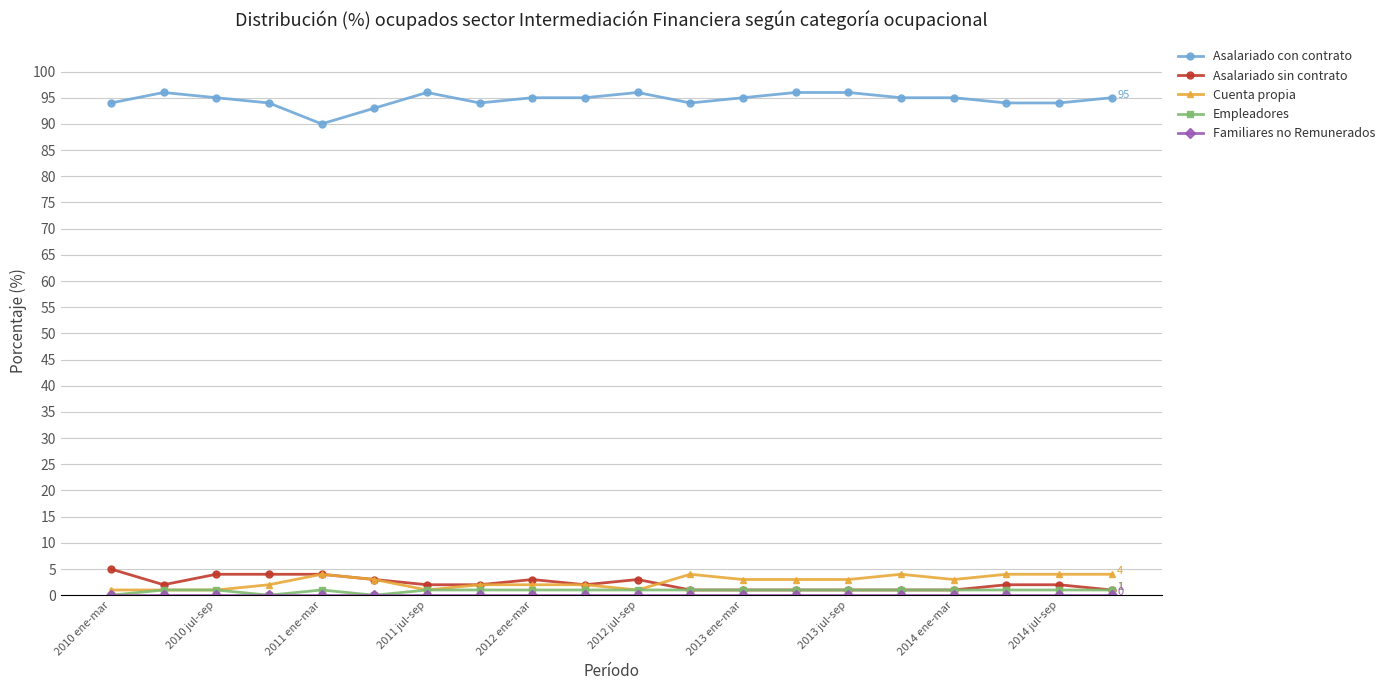

True or false: Asalariado sin contrato and Asalariado con contrato intersect in this chart.

False